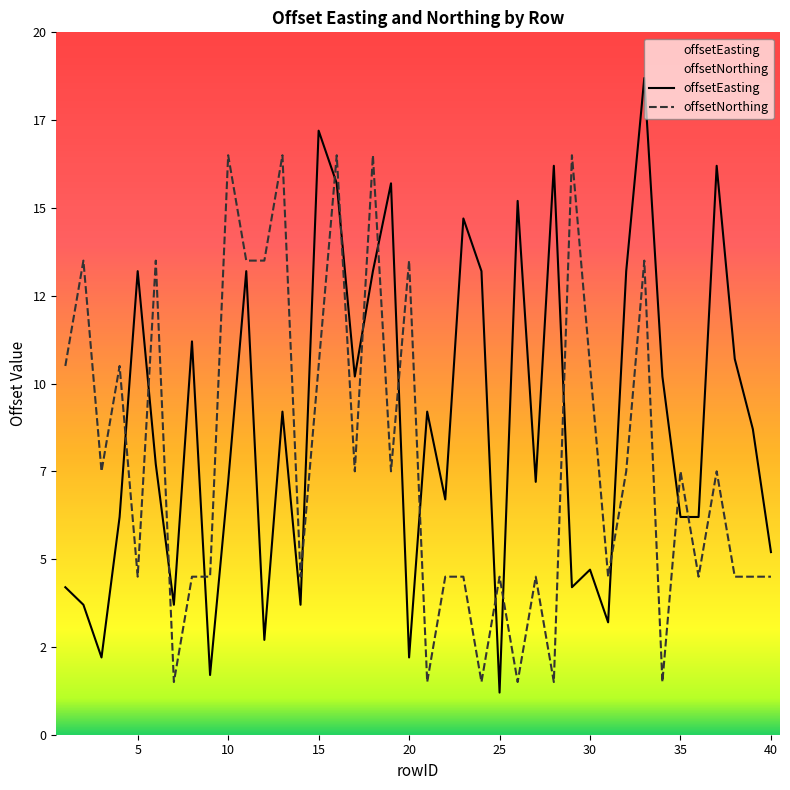

Which label corresponds to the largest value in the chart?

33